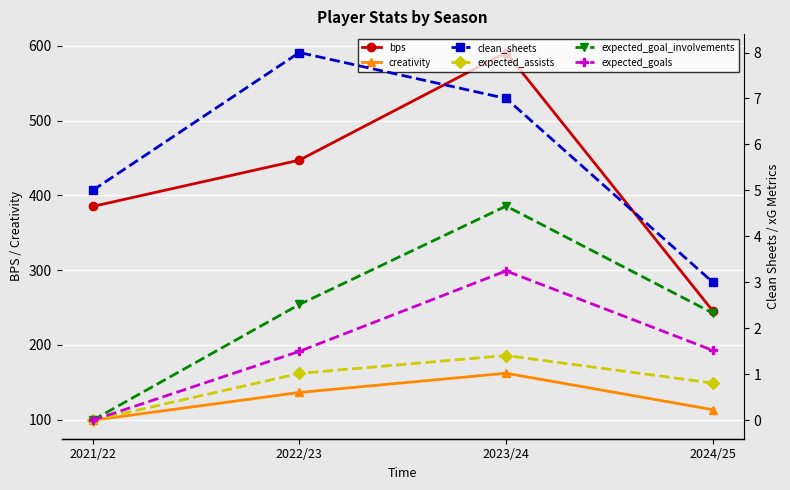

What is the value of the bps point at the 2nd from the left?

447.0